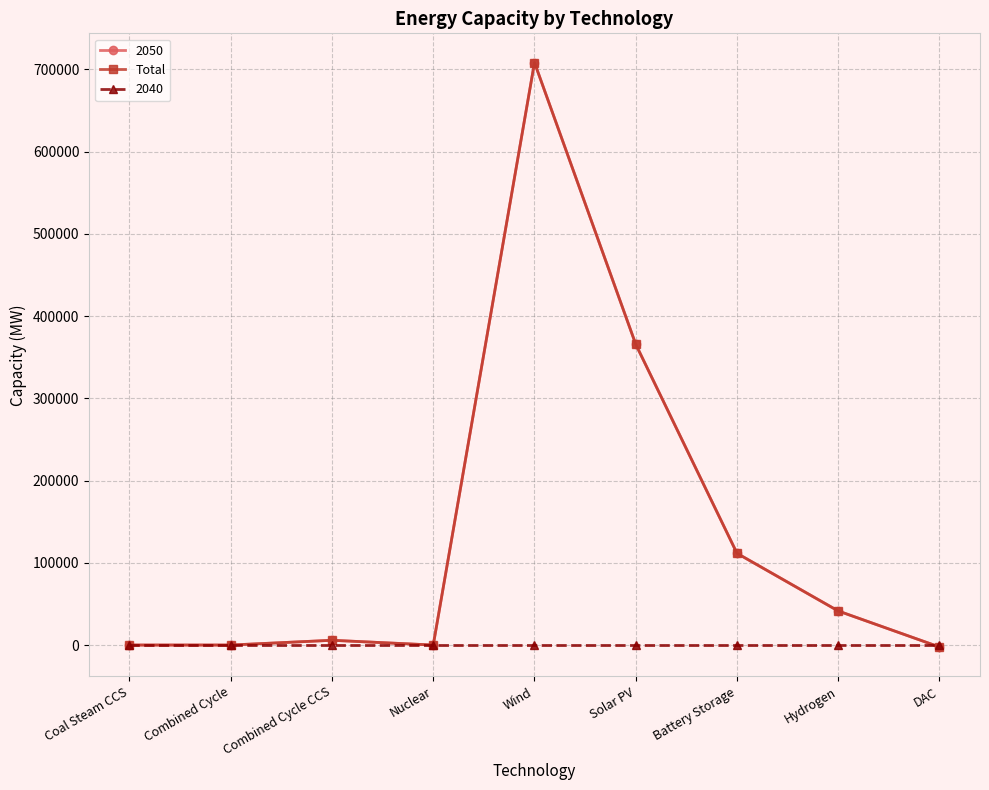

Reading right to left, list all the values displayed in this chart.

-2369.0	41404.2	111513.8	365647.5	708150.5	0.0	5793.8	0.0	0.0